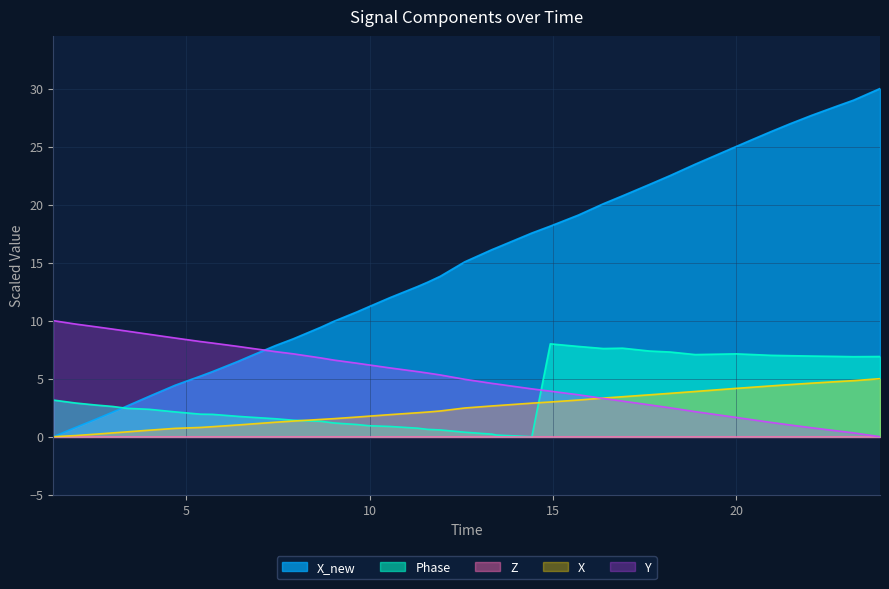

Which series has the largest range (max minus min)?

X_new